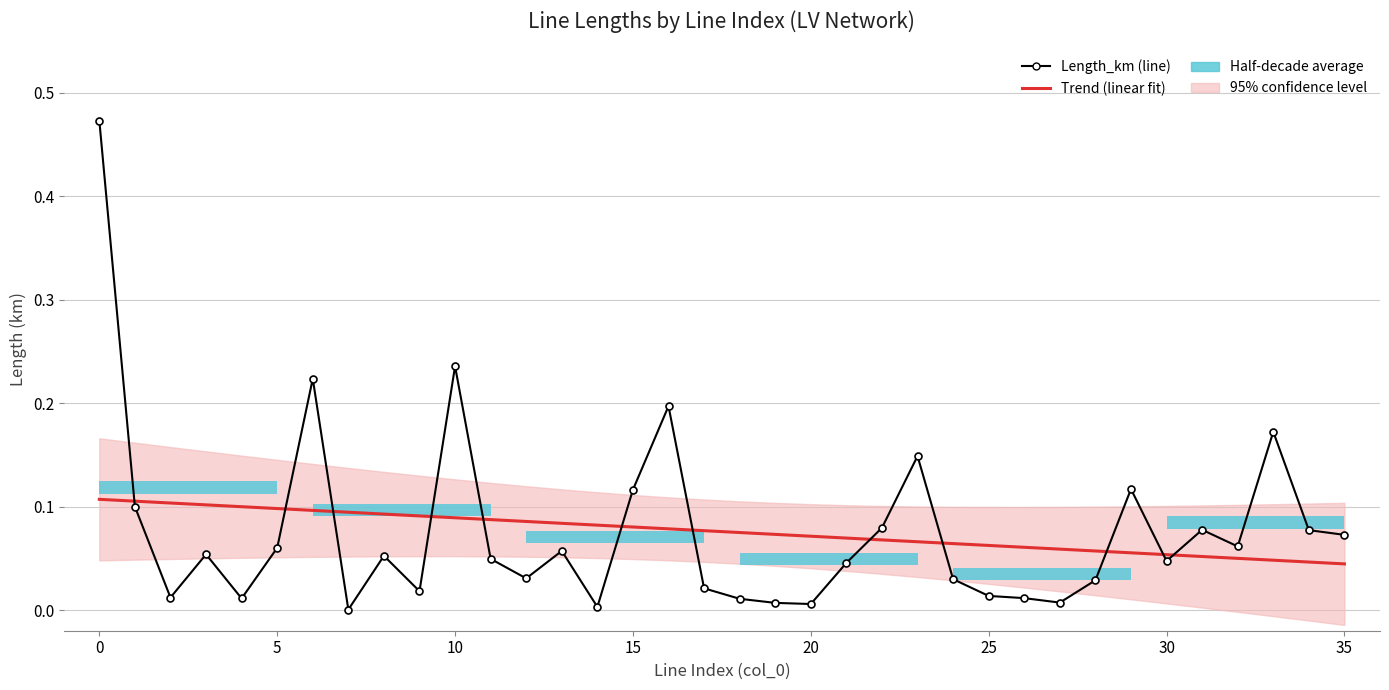

Between 31 and 11, which is larger?

31